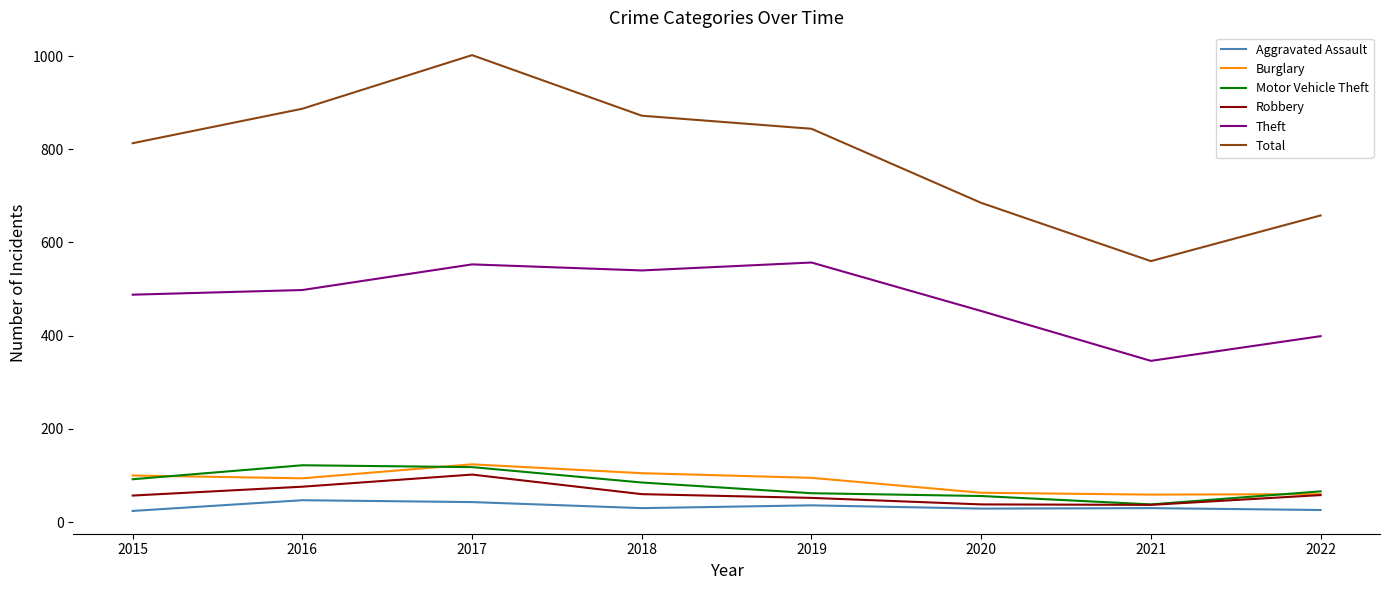

What is the average value of the Total series?

790